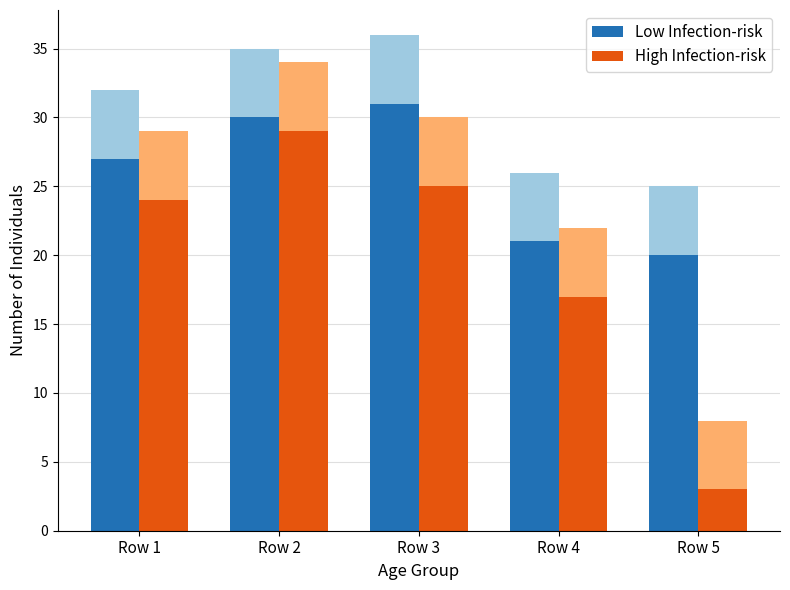

What is the total value across all series at Row 1?

51